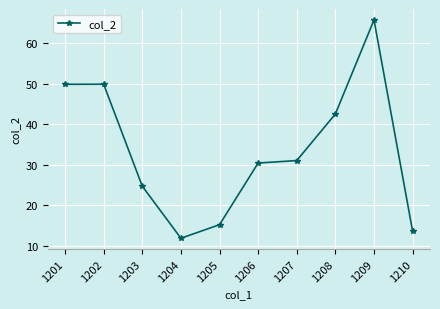

Where does the data first go above 31?

1201